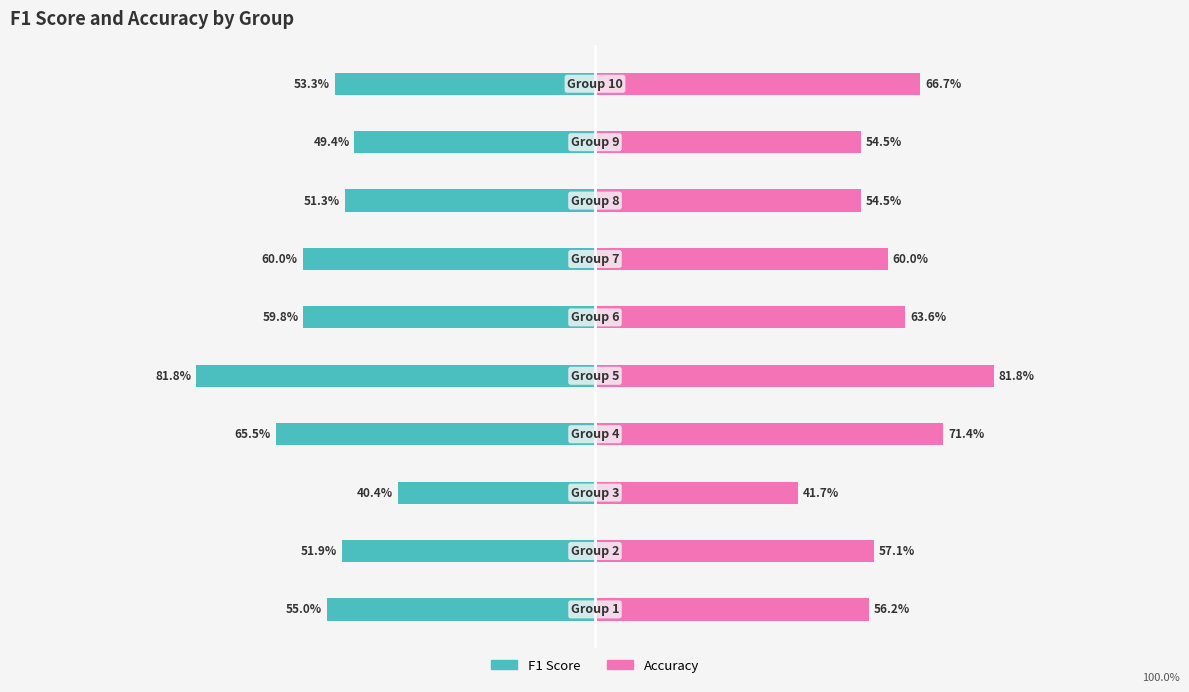

Reading left to right, transcribe all the data shown in this chart.

F1 Score: -0.6	-0.5	-0.4	-0.7	-0.8	-0.6	-0.6	-0.5	-0.5	-0.5
Accuracy: 0.6	0.6	0.4	0.7	0.8	0.6	0.6	0.5	0.5	0.7